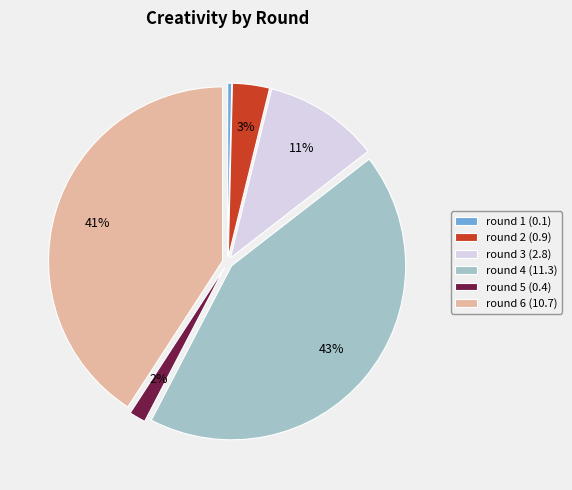

The round 1 slice represents 0% of the pie. True or false?

True